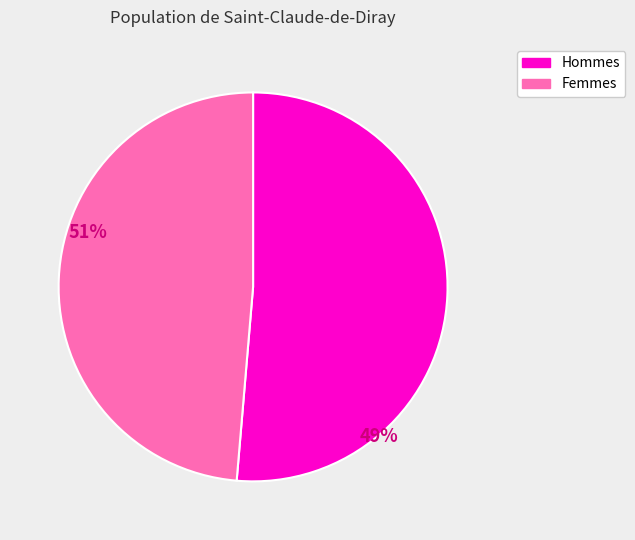

Is there a majority slice in this chart?

Yes